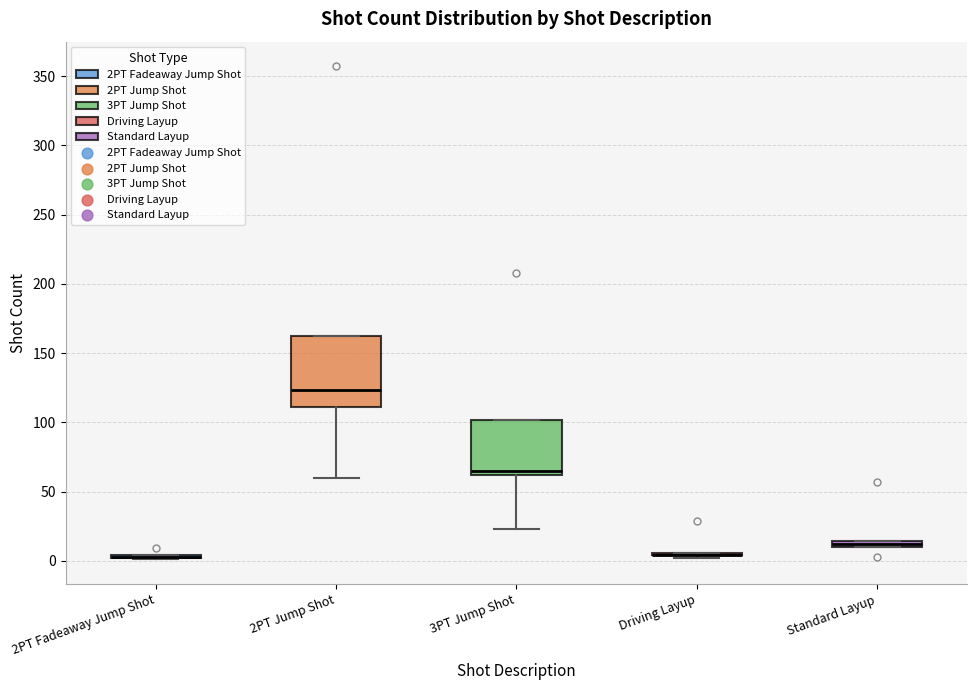

Where is the upper edge of the box for 2PT Jump Shot on the y-axis? The values are not printed on the chart, so give them approximately, as read against the axis.

160